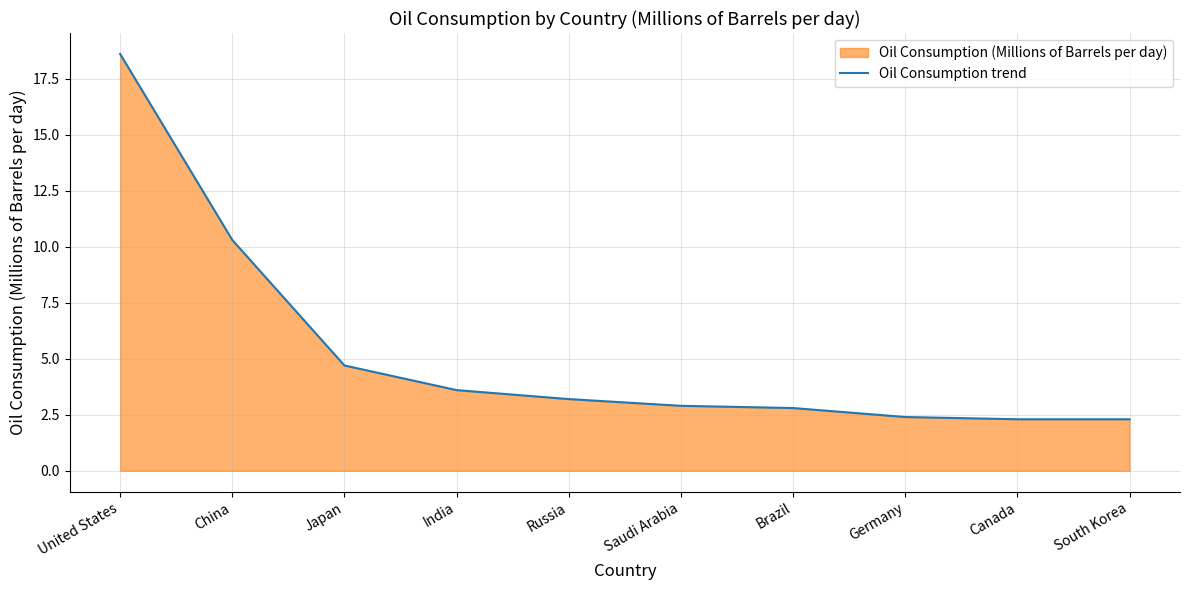

What is the greatest value displayed?

18.6